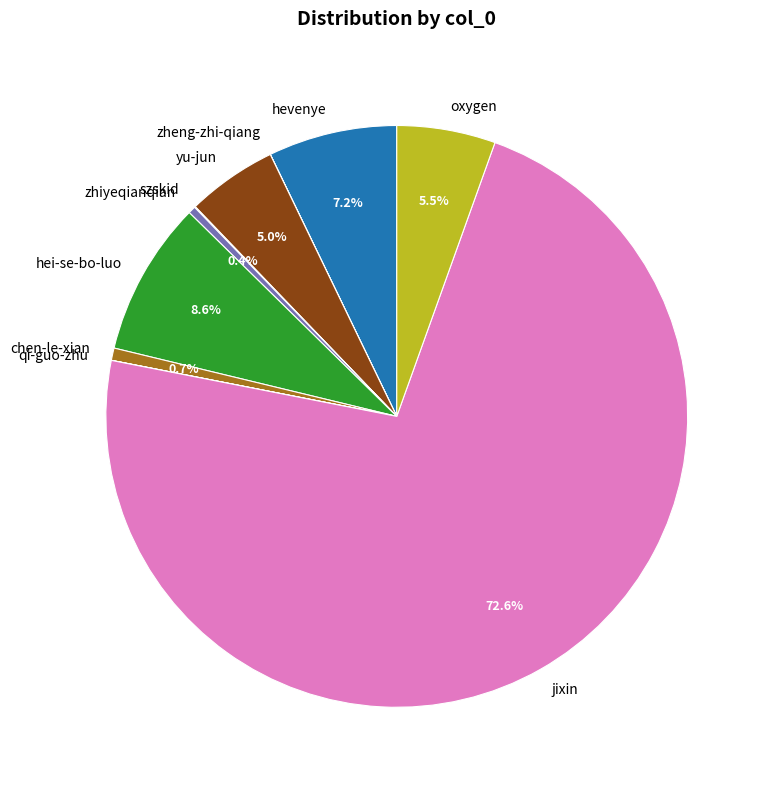

Which slice is the largest?

jixin